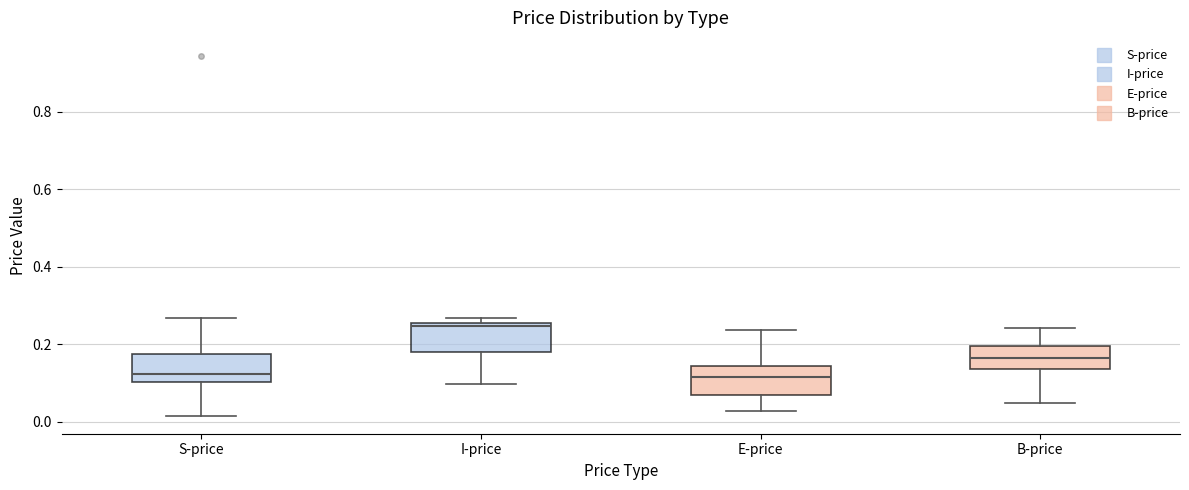

Reading left to right, transcribe this box plot: for each box, give where its median line is, the range the box spans, and where its two whiskers end, as read against the y-axis. The values are not printed on the chart, so give them approximately, as read against the axis.

S-price: median 0.12, box 0.10 to 0.18, whiskers 0.02 to 0.26
I-price: median 0.24, box 0.18 to 0.26, whiskers 0.10 to 0.26 (just above the box's upper edge)
E-price: median 0.12, box 0.08 to 0.14, whiskers 0.02 to 0.24
B-price: median 0.16, box 0.14 to 0.20, whiskers 0.04 to 0.24